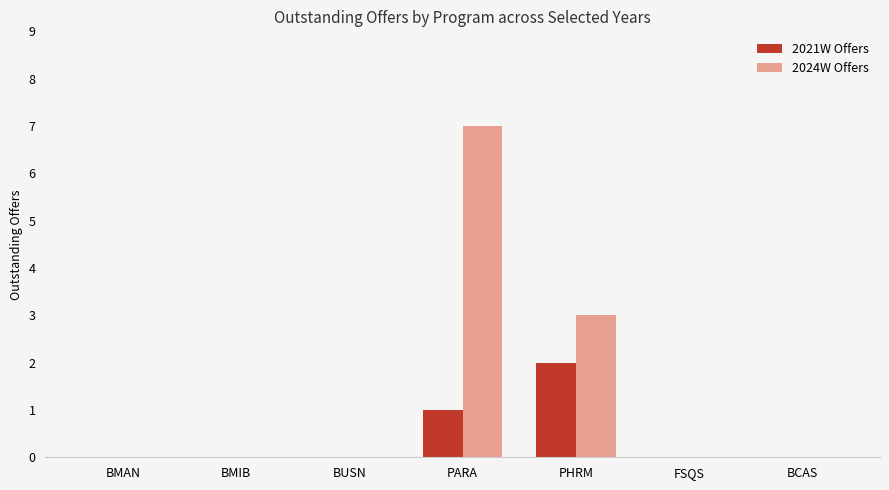

Which category has the highest value across all series?

PARA